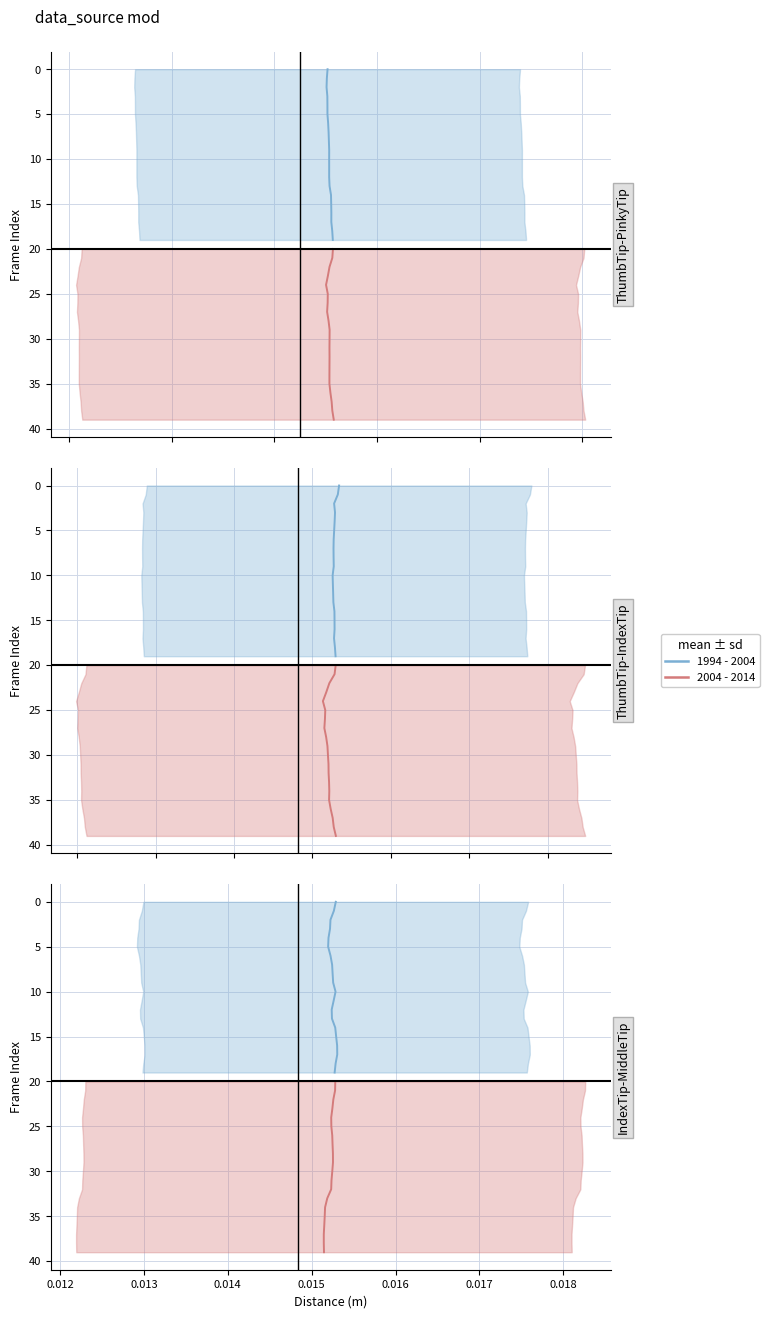

The value of 1994 - 2004 at 0.013 is 3. True or false?

False